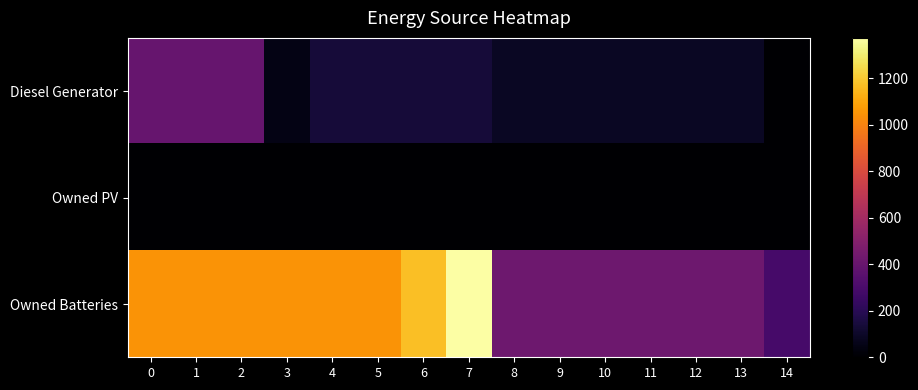

At how many categories does at least one series exceed 1116?

2